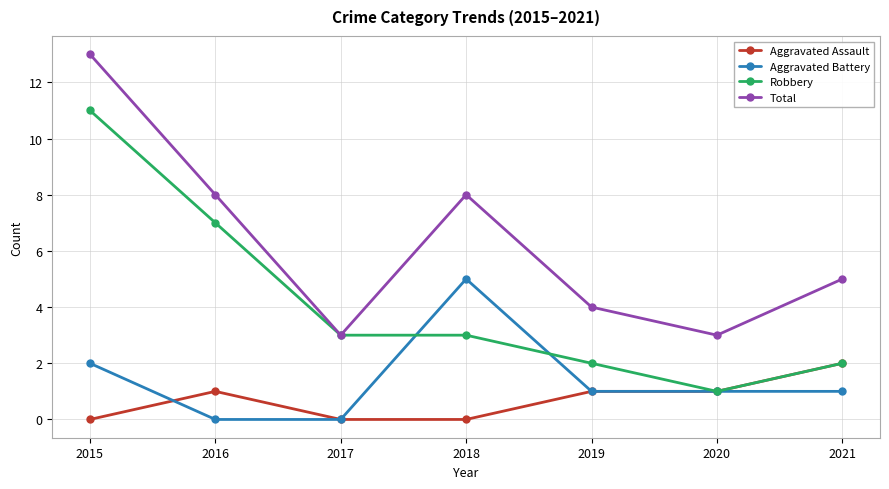

Rank the series by their maximum value, from highest to lowest.

Total, Robbery, Aggravated Battery, Aggravated Assault